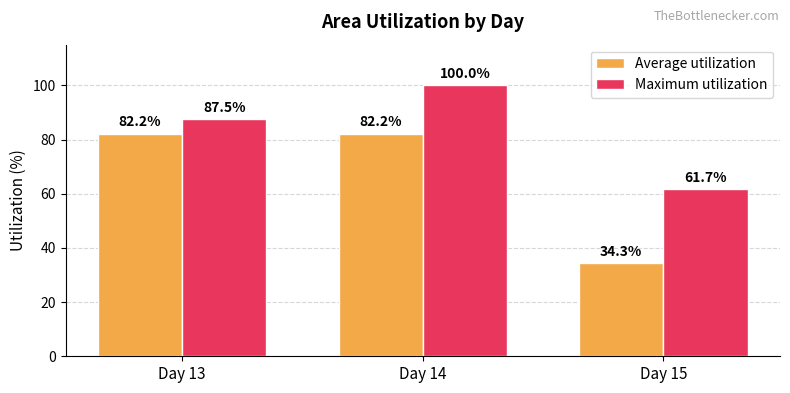

What is the value of the Maximum utilization bar at the 1st from the left?

87.5